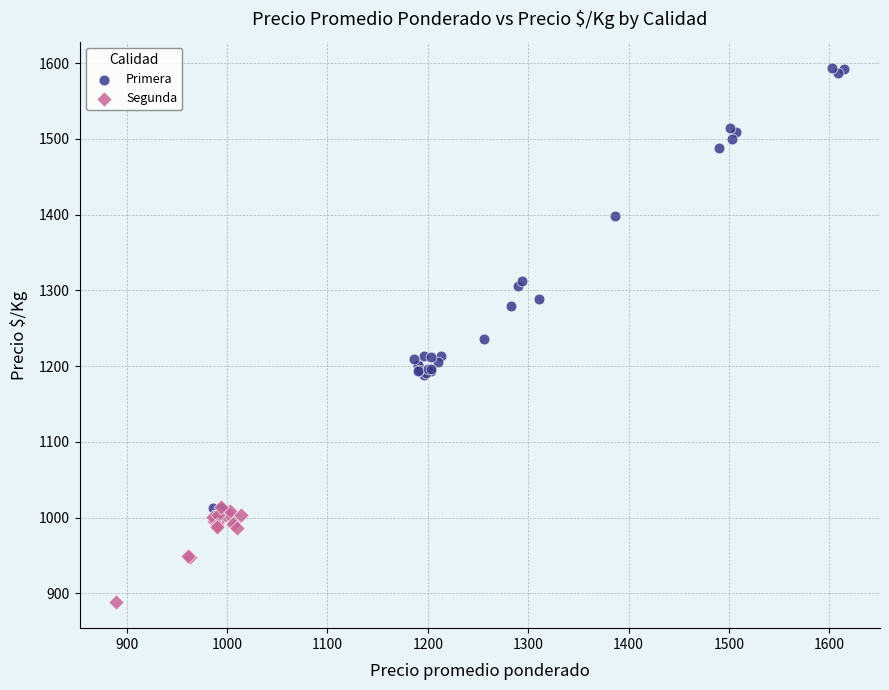

Which series reaches the minimum Y coordinate?

Segunda